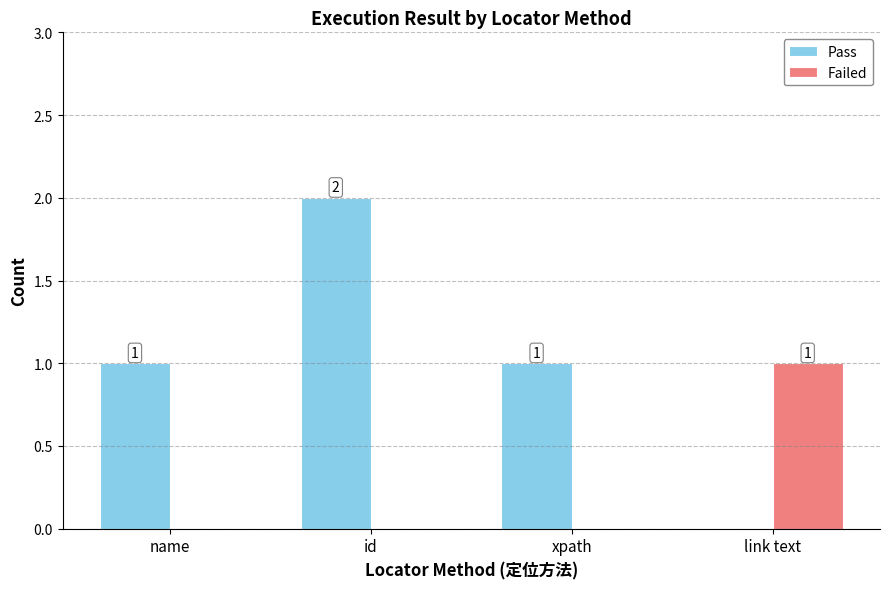

Reading left to right, extract all data points from this chart.

Pass: 1	2	1	0
Failed: 0	0	0	1